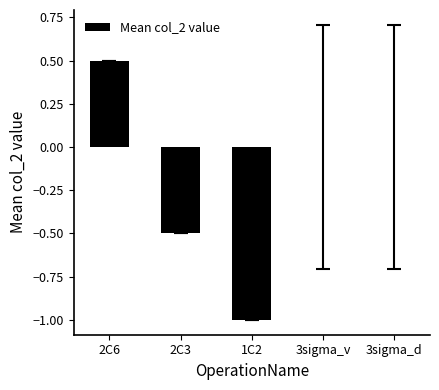

How many series are shown in this chart?

1